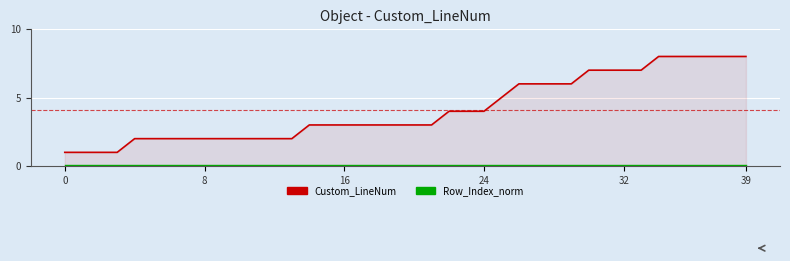

What is the maximum value shown in the chart?

8.0